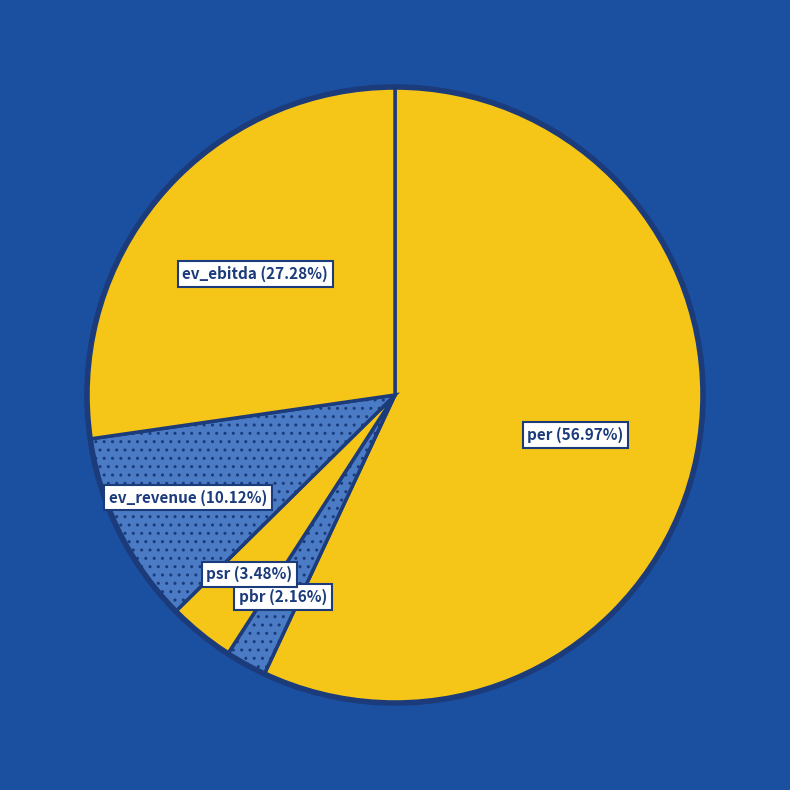

To the nearest percent, what percentage of the pie is pbr?

2%